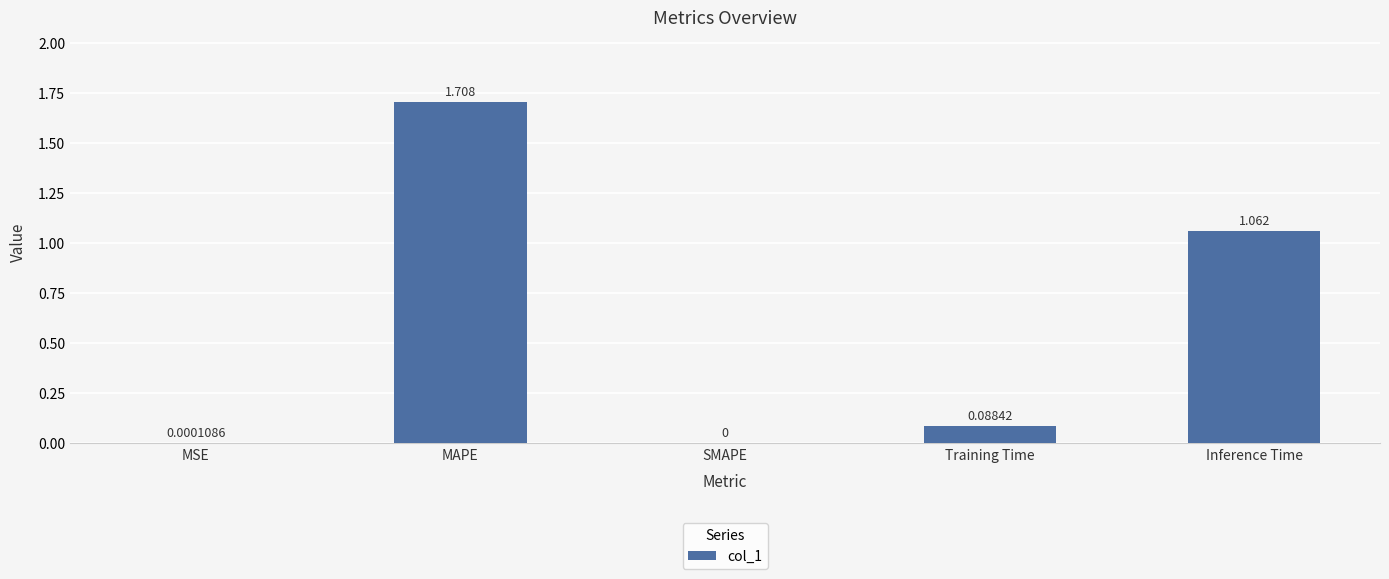

Which has a higher value, MAPE or MSE?

MAPE